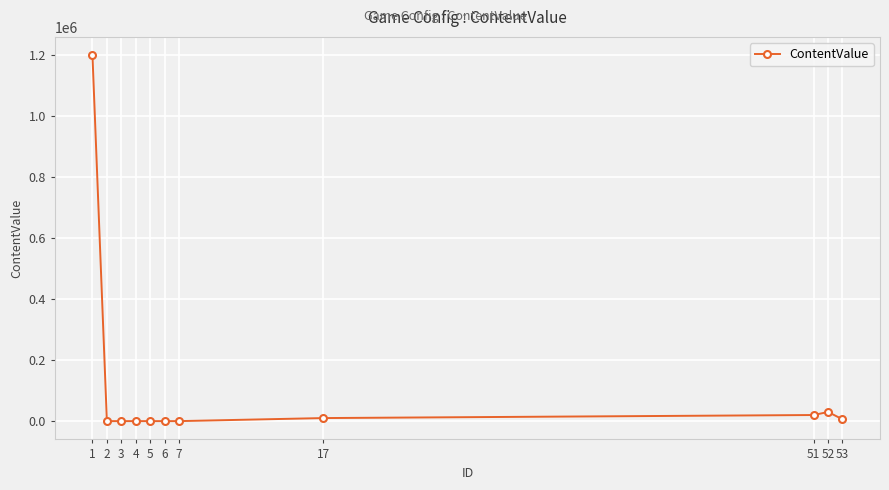

What is the value of the 9th point from the left?

20000.0